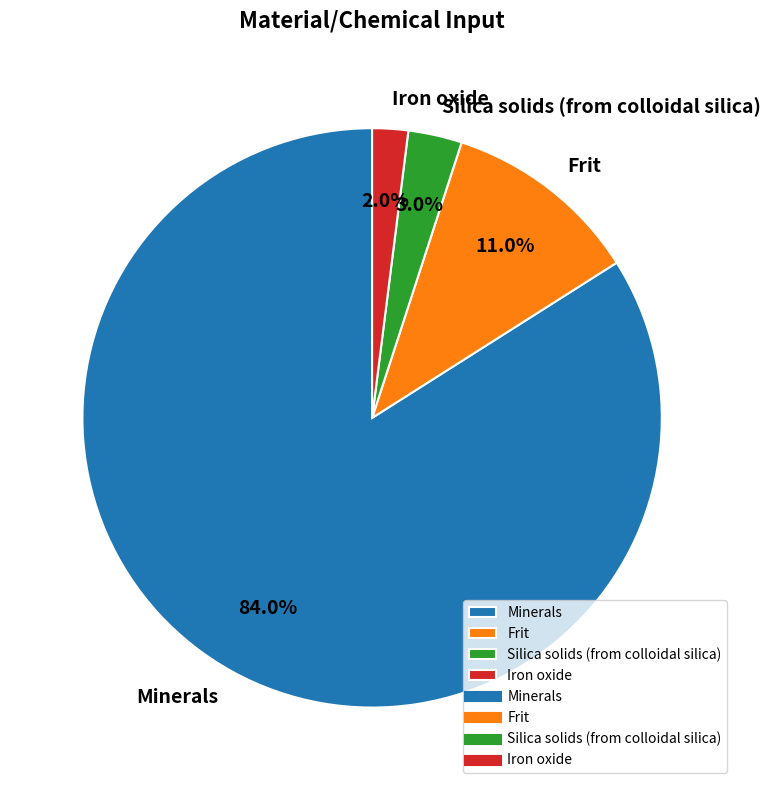

How many segments does this pie chart have?

4